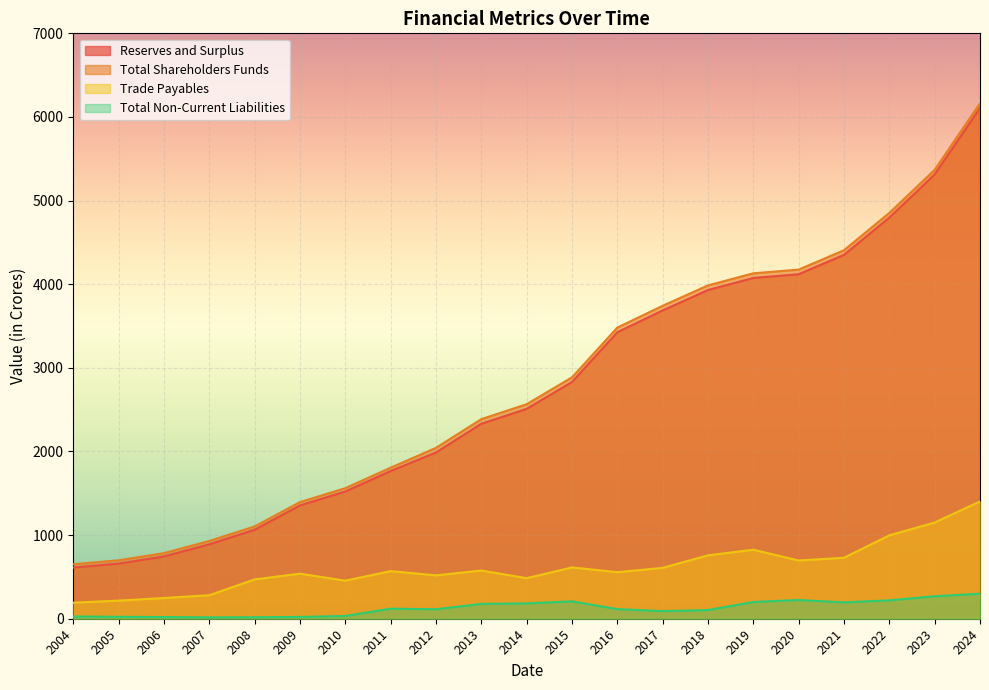

Rank the series by their maximum value, from lowest to highest.

Total Non-Current Liabilities, Trade Payables, Reserves and Surplus, Total Shareholders Funds